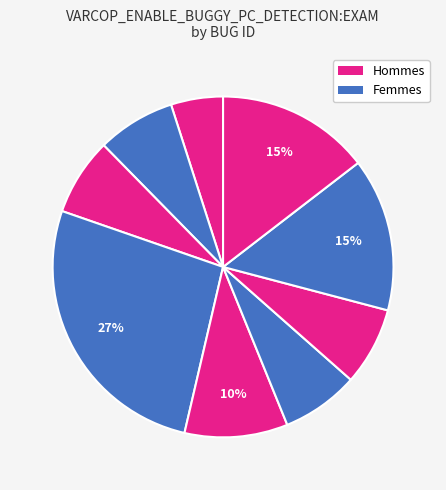

How many slices are in this pie chart?

9